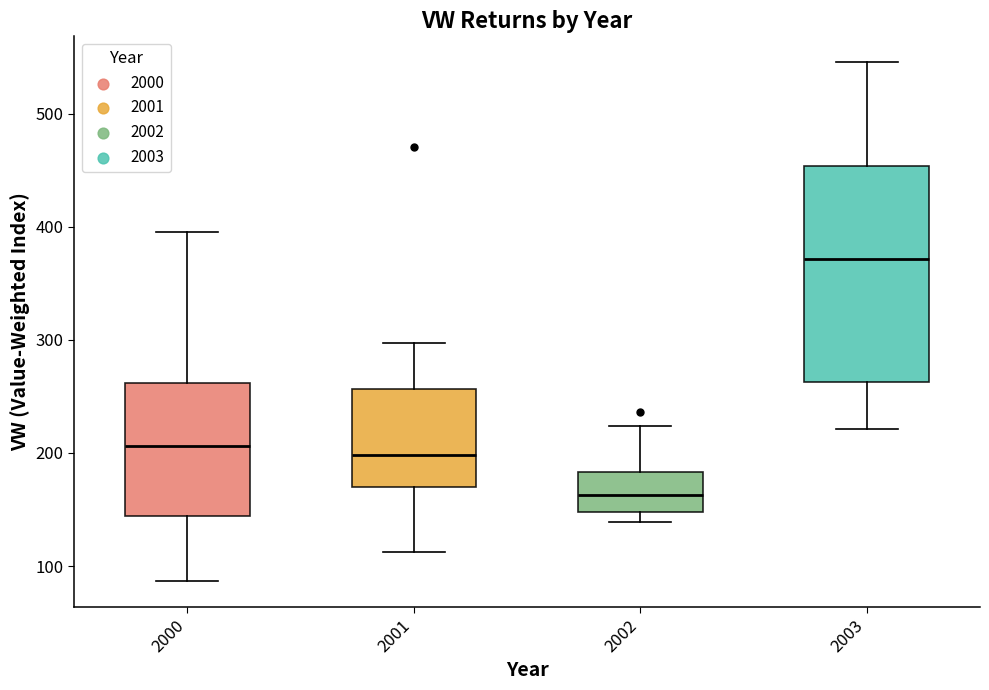

Which box has the lowest median line?

2002